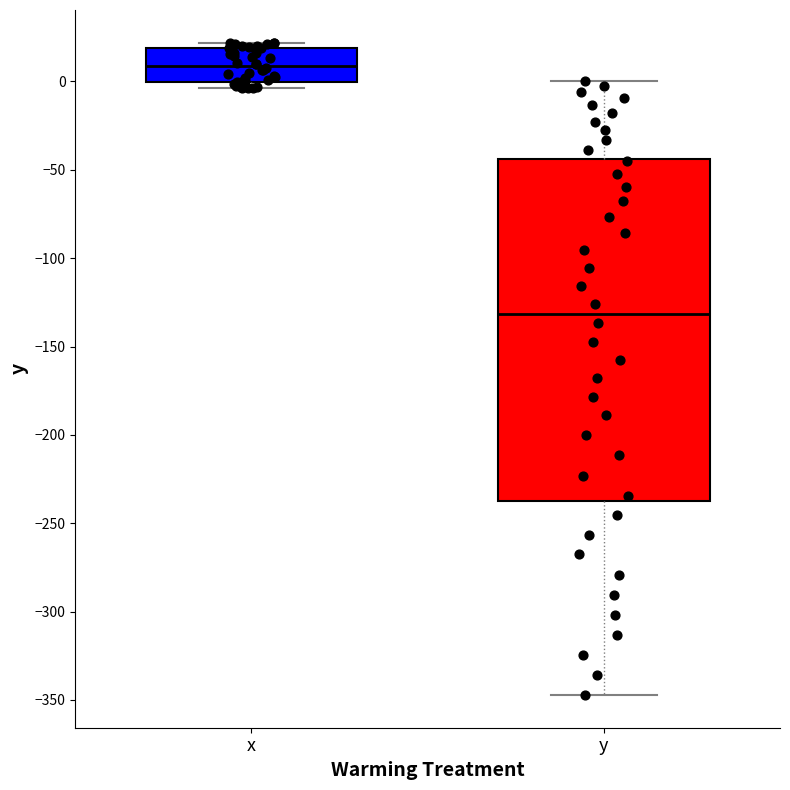

Reading left to right, read every box against the y-axis: the position of its median line, the range the box covers, and the ends of its whiskers. The values are not printed on the chart, so give them approximately, as read against the axis.

x: median 10, box 0 to 20, whiskers -5 to 20 (just above the box's upper edge)
y: median -130, box -235 to -45, whiskers -345 to 0